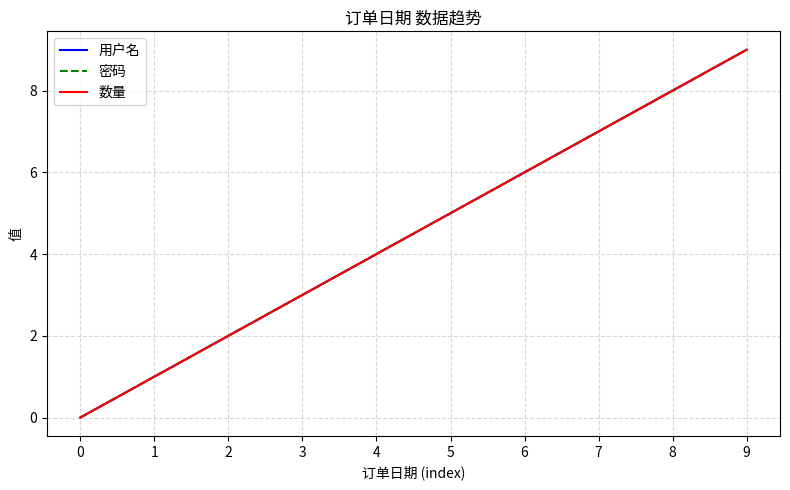

Which series has the largest range (max minus min)?

用户名